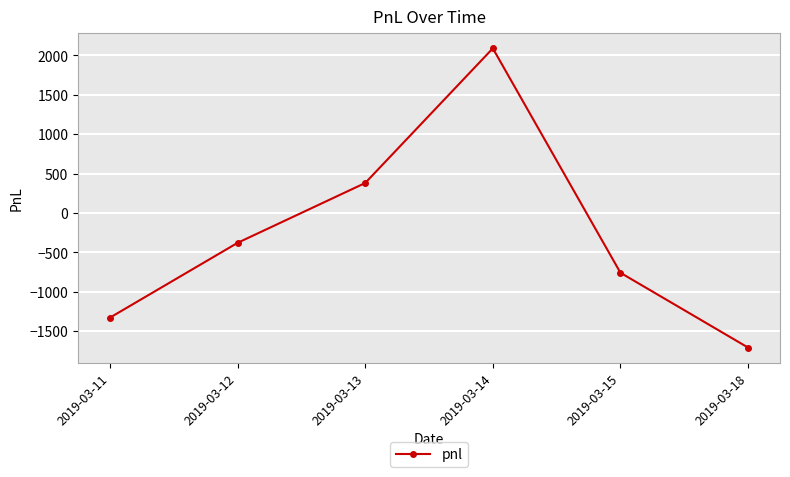

Reading left to right, extract all data points from this chart.

-1330	-380	380	2090	-760	-1710